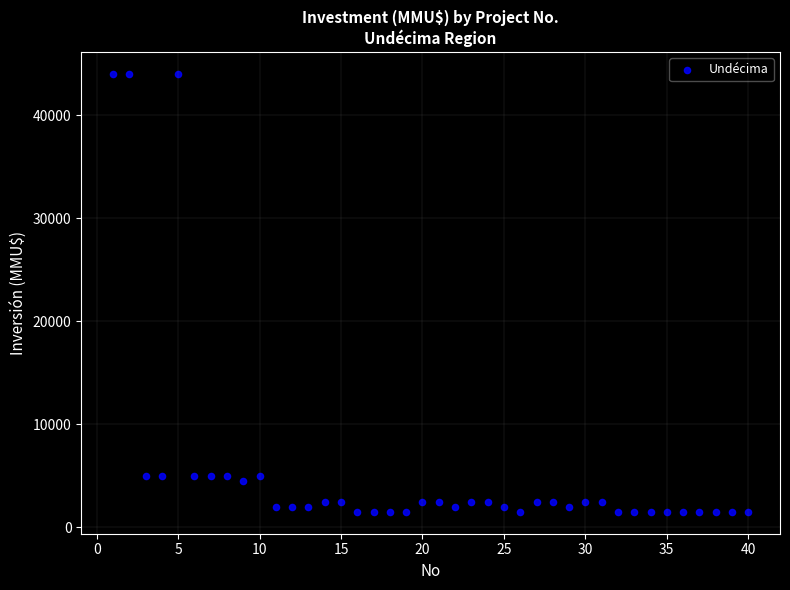

What is the range of X values (max minus min)?

39